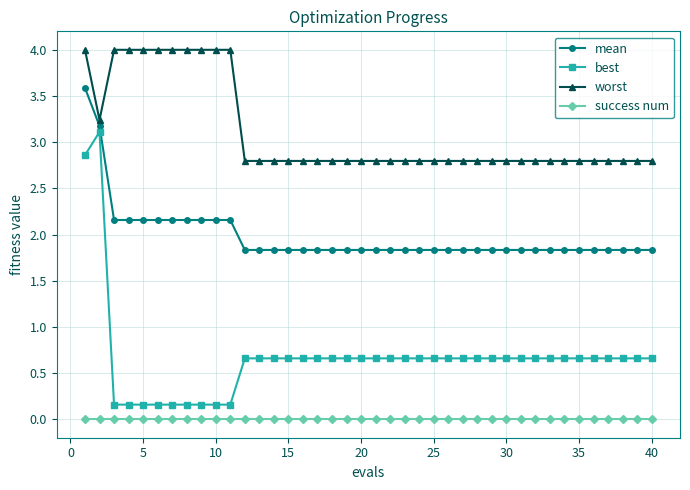

Reading right to left, transcribe all the data shown in this chart.

mean: 1.8	1.8	1.8	1.8	1.8	1.8	1.8	1.8	1.8	1.8	1.8	1.8	1.8	1.8	1.8	1.8	1.8	1.8	1.8	1.8	1.8	1.8	1.8	1.8	1.8	1.8	1.8	1.8	1.8	2.2	2.2	2.2	2.2	2.2	2.2	2.2	2.2	2.2	3.2	3.6
best: 0.7	0.7	0.7	0.7	0.7	0.7	0.7	0.7	0.7	0.7	0.7	0.7	0.7	0.7	0.7	0.7	0.7	0.7	0.7	0.7	0.7	0.7	0.7	0.7	0.7	0.7	0.7	0.7	0.7	0.2	0.2	0.2	0.2	0.2	0.2	0.2	0.2	0.2	3.1	2.9
worst: 2.8	2.8	2.8	2.8	2.8	2.8	2.8	2.8	2.8	2.8	2.8	2.8	2.8	2.8	2.8	2.8	2.8	2.8	2.8	2.8	2.8	2.8	2.8	2.8	2.8	2.8	2.8	2.8	2.8	4.0	4.0	4.0	4.0	4.0	4.0	4.0	4.0	4.0	3.2	4.0
success num: 0.0	0.0	0.0	0.0	0.0	0.0	0.0	0.0	0.0	0.0	0.0	0.0	0.0	0.0	0.0	0.0	0.0	0.0	0.0	0.0	0.0	0.0	0.0	0.0	0.0	0.0	0.0	0.0	0.0	0.0	0.0	0.0	0.0	0.0	0.0	0.0	0.0	0.0	0.0	0.0